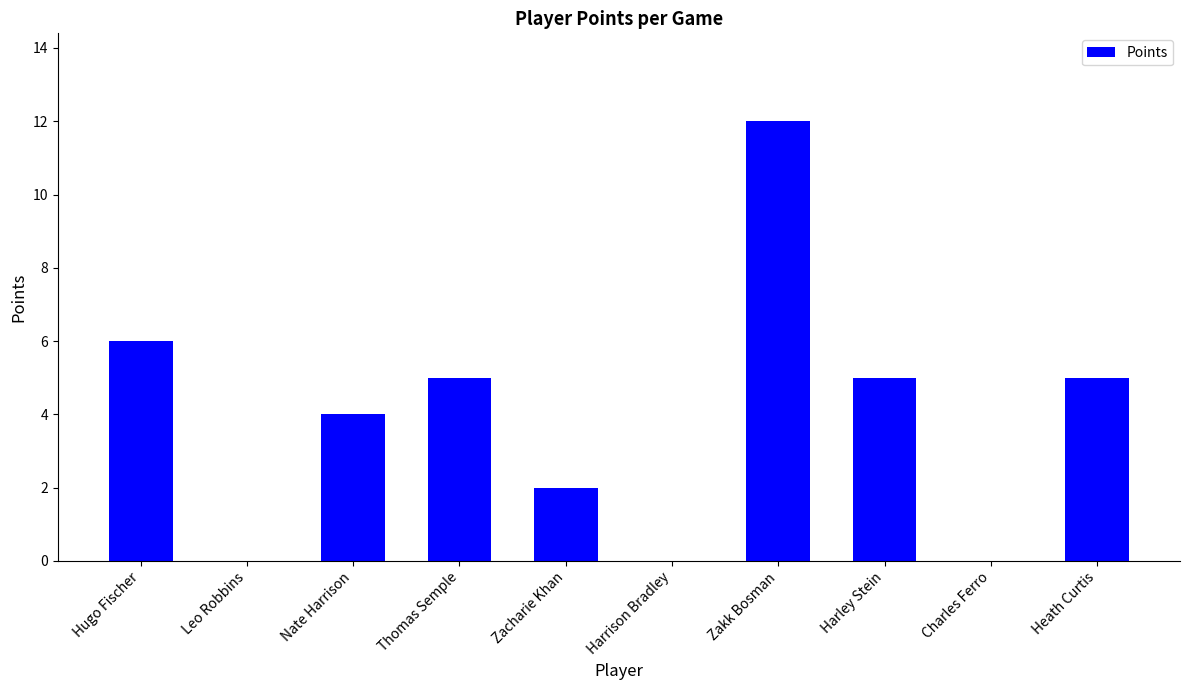

Count the number of categories in the chart.

10